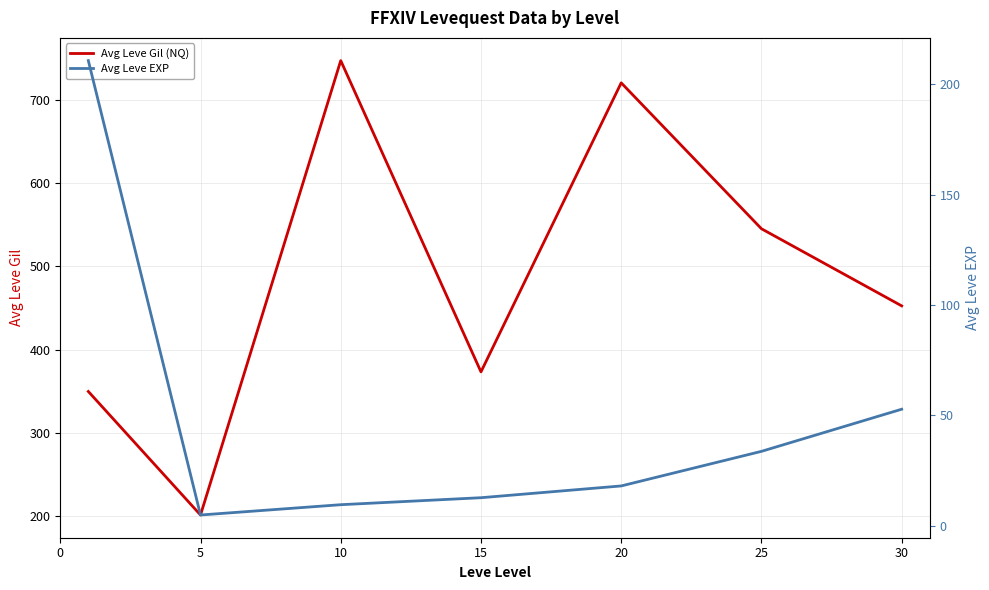

What are all the series names shown in the legend?

Avg Leve Gil (NQ), Avg Leve EXP